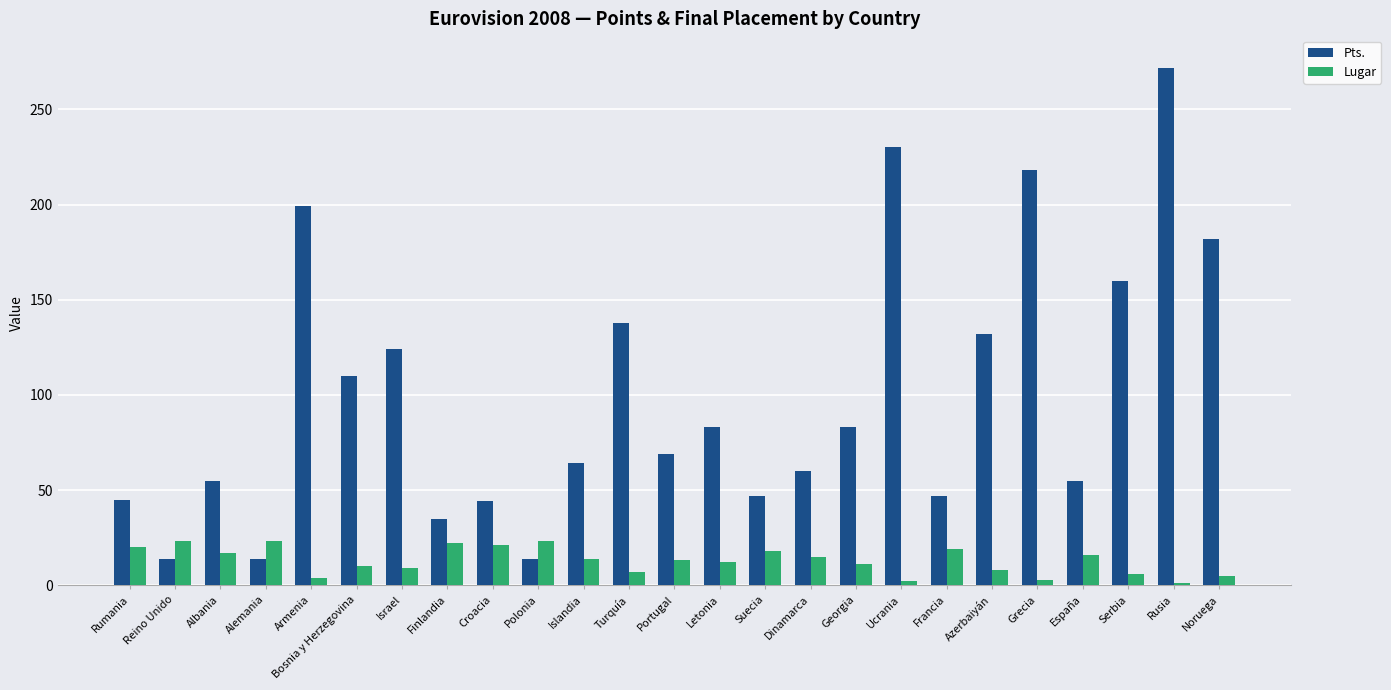

What is the minimum value for Pts.?

14